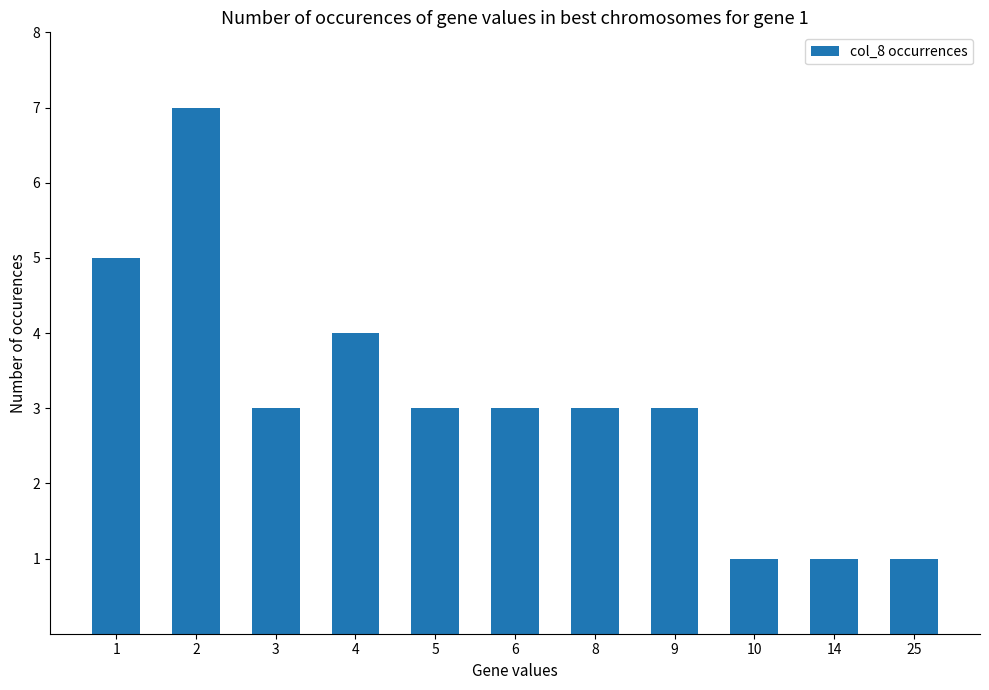

What is the difference between the second highest and minimum values?

4